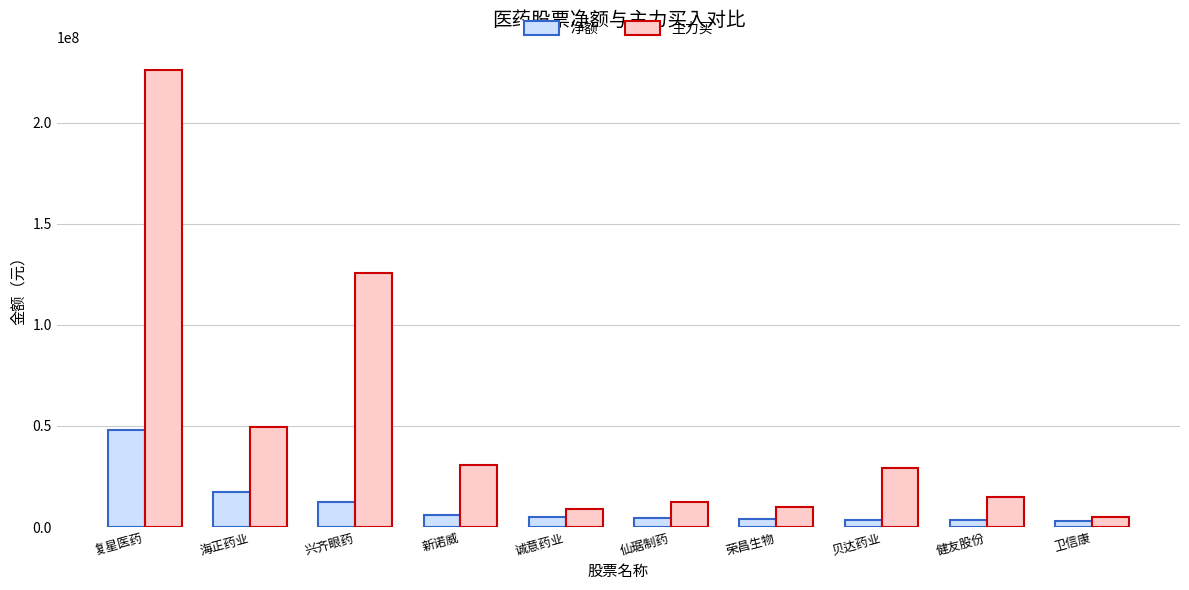

What is the minimum value for 净额?

2964044